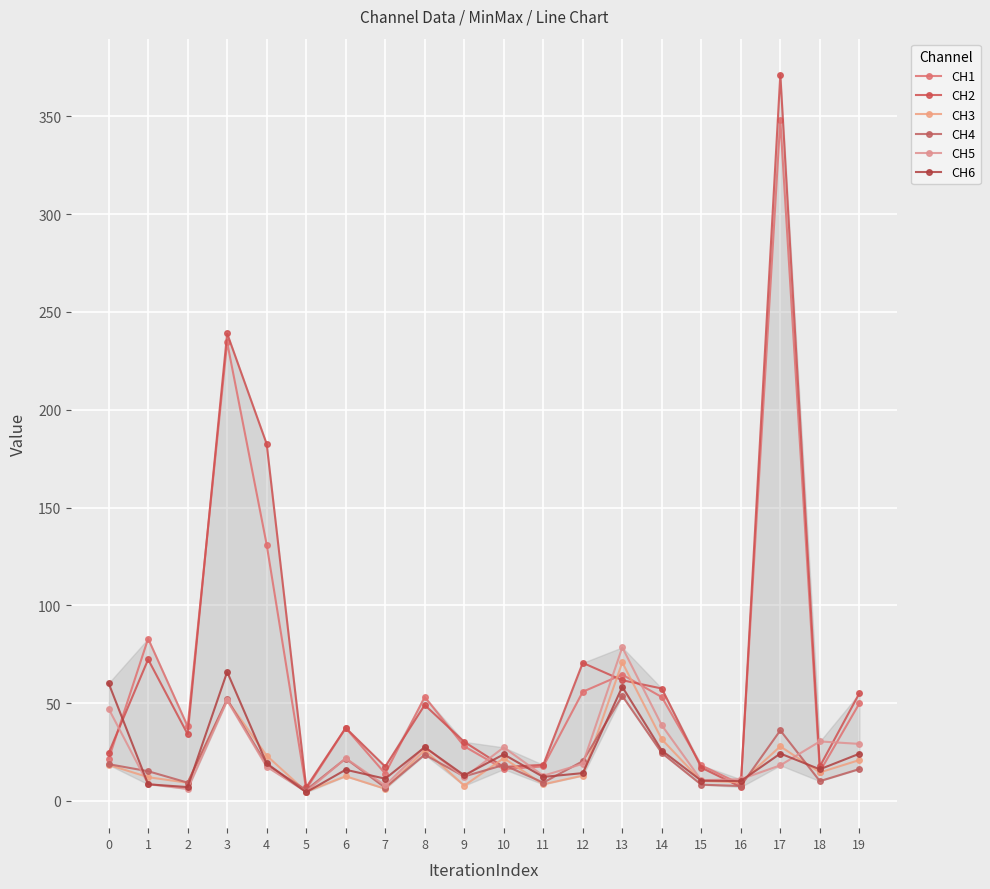

Reading left to right, extract all data points from this chart.

CH1: 0=21.3	1=83.0	2=38.1	3=234.4	4=131.1	5=6.0	6=37.3	7=14.0	8=53.2	9=28.0	10=16.3	11=17.6	12=55.8	13=64.6	14=53.1	15=18.2	16=8.5	17=348.1	18=15.0	19=49.8
CH2: 0=24.4	1=72.4	2=34.1	3=239.0	4=182.5	5=6.9	6=37.4	7=17.6	8=49.0	9=30.2	10=17.4	11=18.4	12=70.6	13=61.7	14=57.5	15=17.0	16=7.2	17=371.3	18=17.6	19=55.0
CH3: 0=18.5	1=12.1	2=9.3	3=51.4	4=23.2	5=4.8	6=12.6	7=6.2	8=25.9	9=7.8	10=21.9	11=8.5	12=13.0	13=70.8	14=31.5	15=10.2	16=9.6	17=27.9	18=14.6	19=20.9
CH4: 0=18.8	1=15.2	2=9.4	3=52.0	4=18.6	5=5.6	6=21.7	7=6.8	8=23.6	9=12.5	10=18.4	11=9.4	12=20.3	13=53.7	14=24.5	15=8.3	16=7.6	17=36.1	18=10.1	19=16.3
CH5: 0=47.2	1=8.6	2=6.1	3=51.4	4=17.5	5=4.7	6=21.8	7=7.9	8=27.6	9=12.0	10=27.4	11=12.9	12=19.0	13=78.5	14=38.7	15=10.6	16=11.1	17=18.2	18=30.4	19=29.2
CH6: 0=60.2	1=8.5	2=7.1	3=66.0	4=19.2	5=4.4	6=15.9	7=11.4	8=27.5	9=13.1	10=23.8	11=12.3	12=14.2	13=58.3	14=25.8	15=10.4	16=10.2	17=24.2	18=16.2	19=24.1